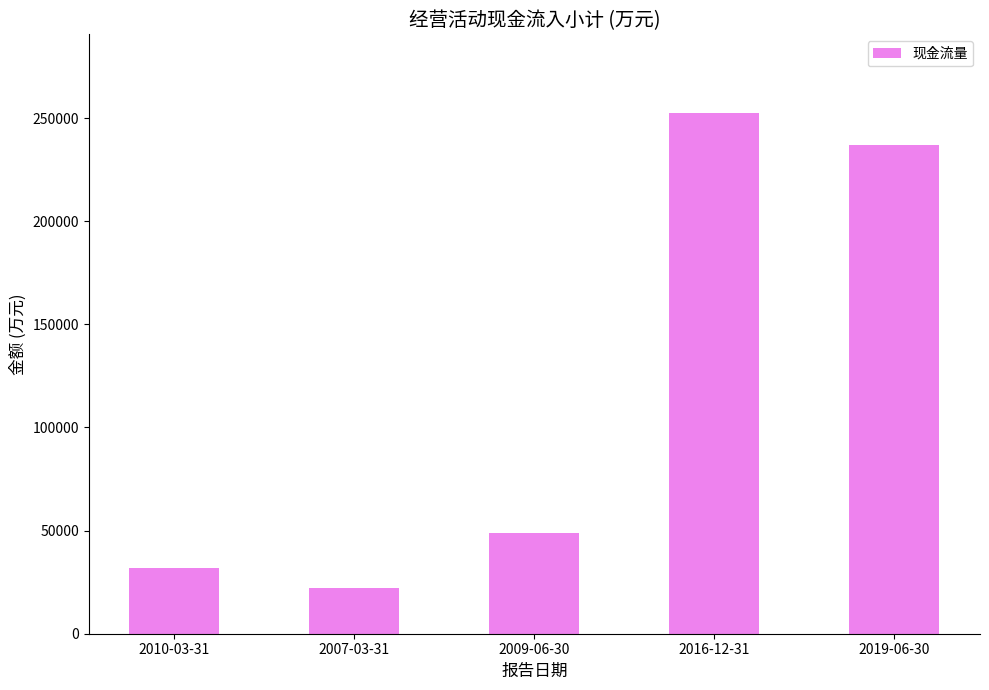

Approximately how many times larger is the value at 2009-06-30 compared to 2016-12-31?

0.2